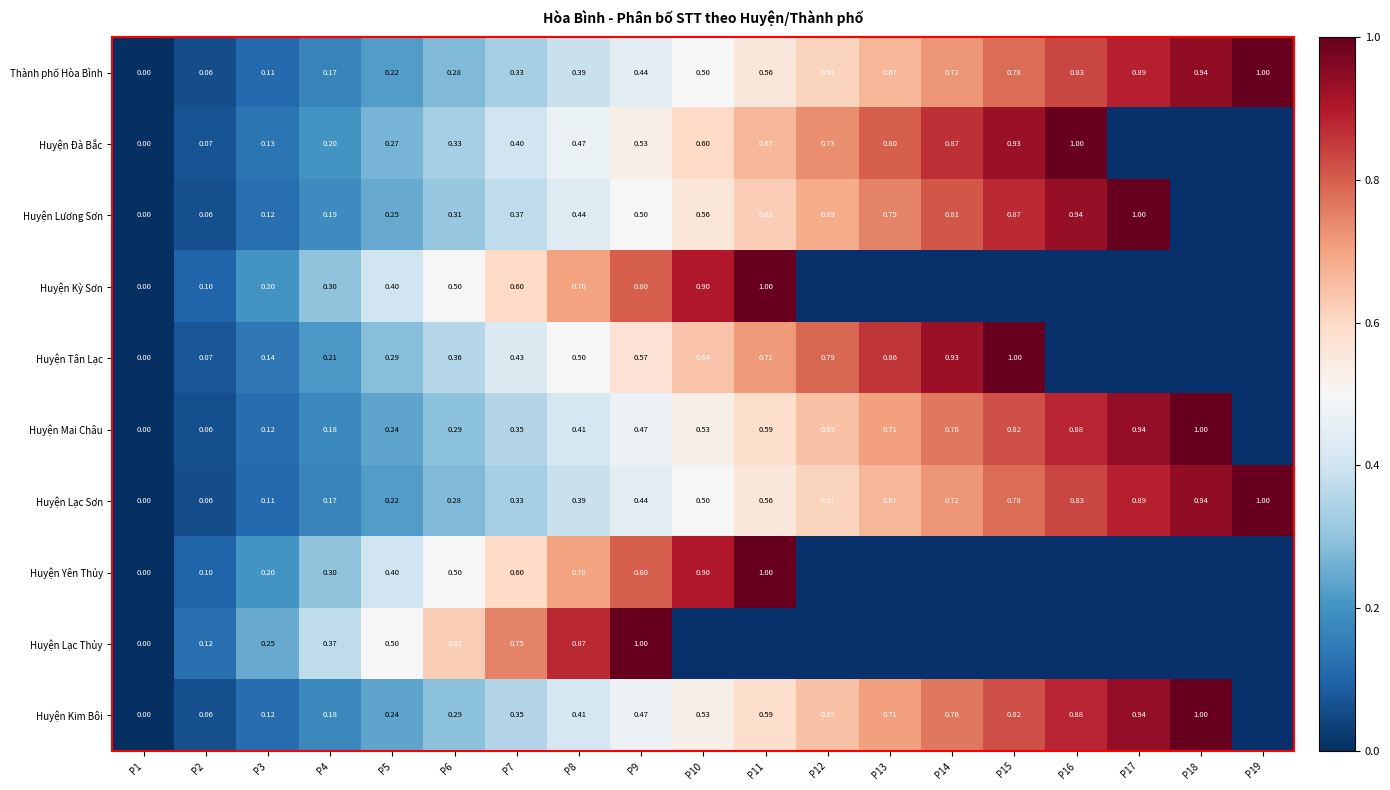

How many data points in Huyện Yên Thủy are above 0?

10